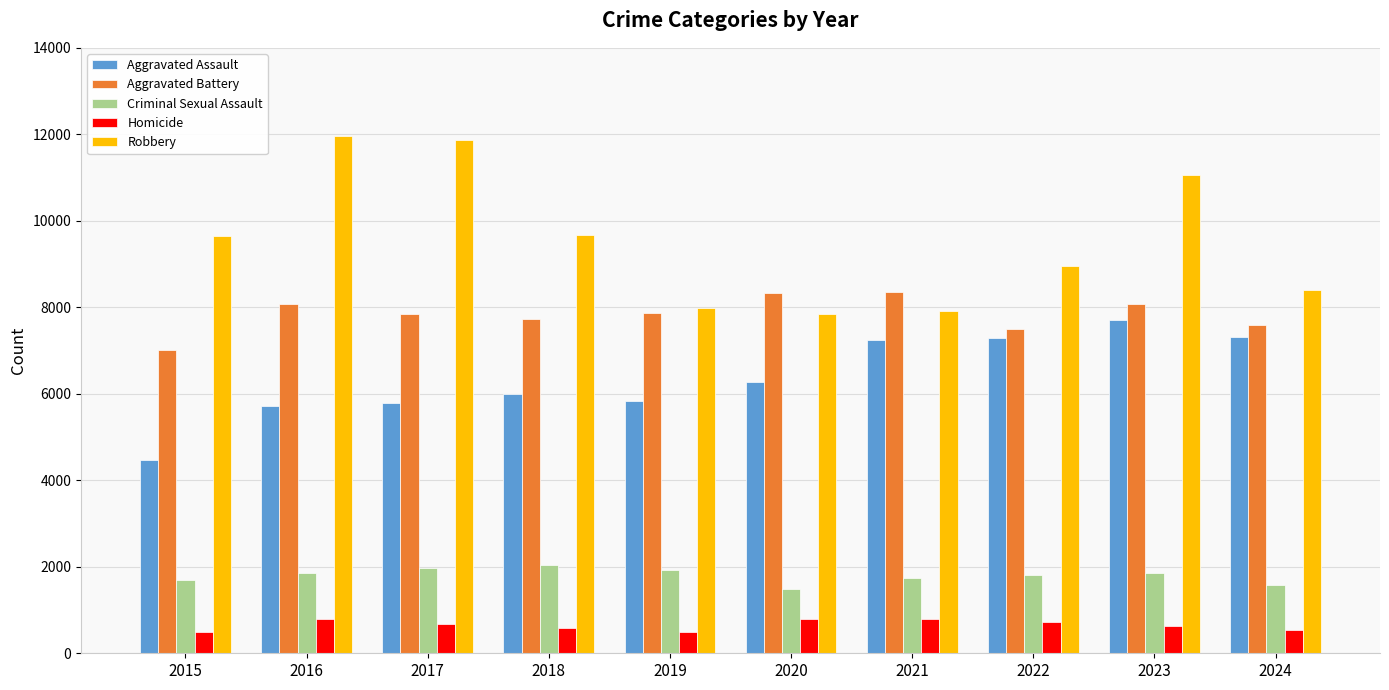

What are all the series names shown in the legend?

Aggravated Assault, Aggravated Battery, Criminal Sexual Assault, Homicide, Robbery